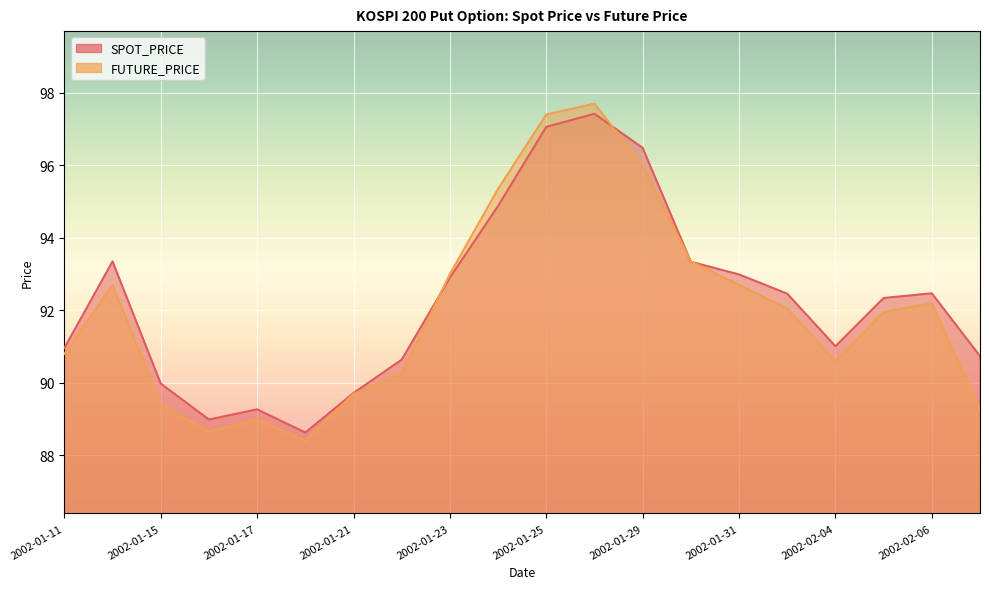

Reading left to right, transcribe all the data shown in this chart.

SPOT_PRICE: 2002-01-11=91.0	2002-01-14=93.3	2002-01-15=90.0	2002-01-16=89.0	2002-01-17=89.3	2002-01-18=88.6	2002-01-21=89.7	2002-01-22=90.6	2002-01-23=92.9	2002-01-24=94.9	2002-01-25=97.1	2002-01-28=97.4	2002-01-29=96.5	2002-01-30=93.3	2002-01-31=93.0	2002-02-01=92.5	2002-02-04=91.0	2002-02-05=92.3	2002-02-06=92.5	2002-02-07=90.7
FUTURE_PRICE: 2002-01-11=90.8	2002-01-14=92.7	2002-01-15=89.4	2002-01-16=88.7	2002-01-17=89.0	2002-01-18=88.4	2002-01-21=89.7	2002-01-22=90.2	2002-01-23=93.0	2002-01-24=95.3	2002-01-25=97.4	2002-01-28=97.7	2002-01-29=96.0	2002-01-30=93.3	2002-01-31=92.7	2002-02-01=92.0	2002-02-04=90.6	2002-02-05=92.0	2002-02-06=92.2	2002-02-07=89.2